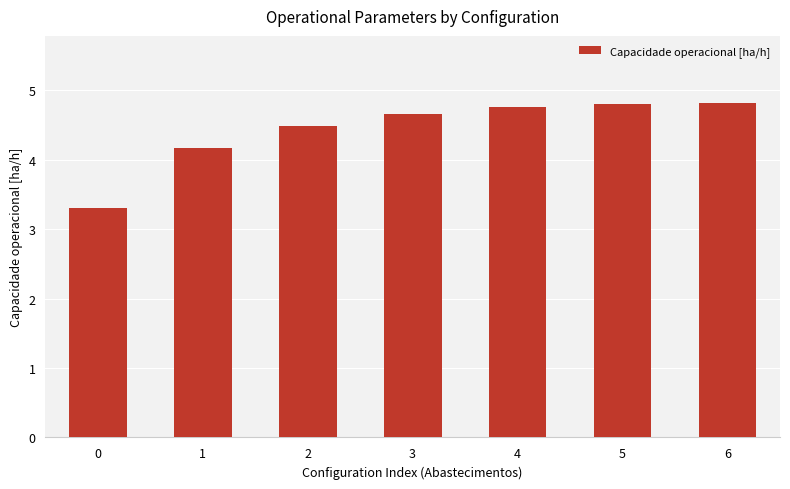

Reading right to left, transcribe all the data shown in this chart.

4.8	4.8	4.8	4.7	4.5	4.2	3.3